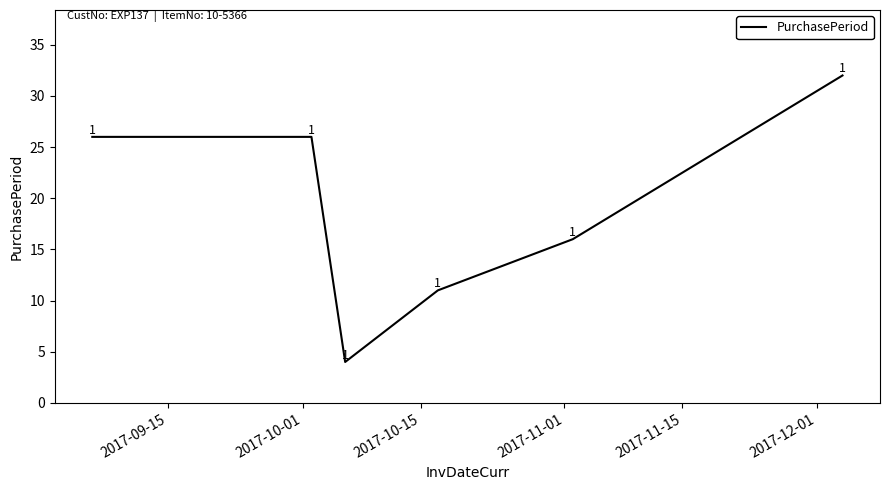

How many values are below 26?

3